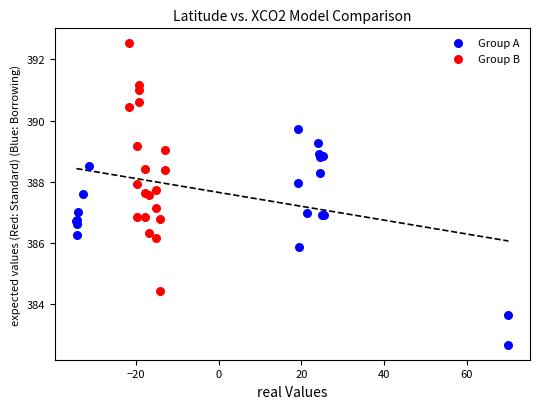

Which series contains the lowest Y value?

Group A